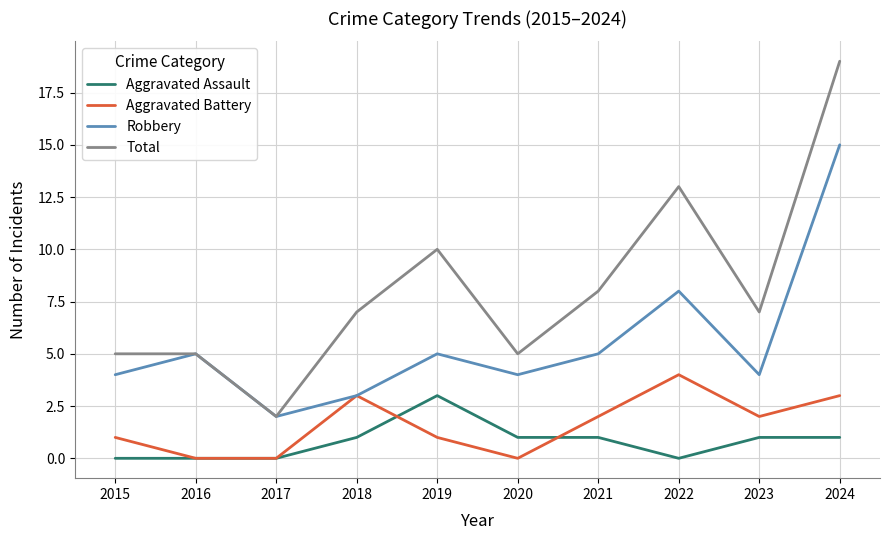

The value of Total at 2024 is 7. True or false?

False